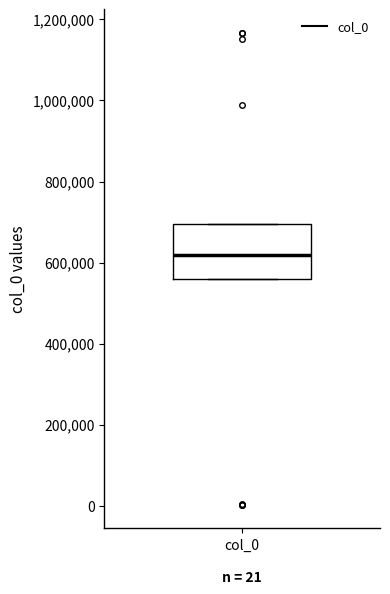

Transcribe this box plot: give where the median line is, the range the box spans, and where the two whiskers end, as read against the y-axis. The values are not printed on the chart, so give them approximately, as read against the axis.

median 620000, box 560000 to 700000, whiskers 560000 to 700000